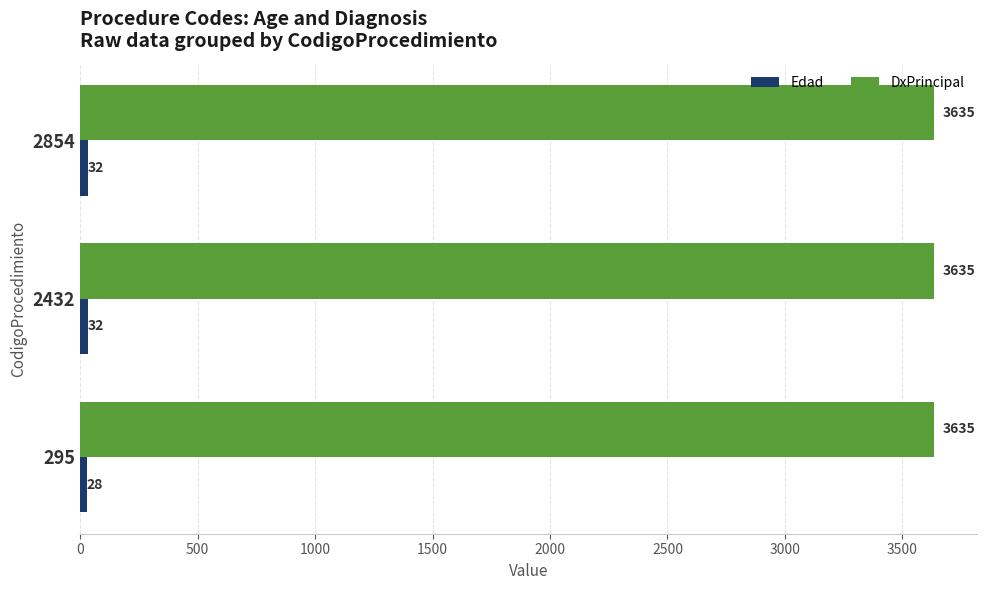

What is the spread (max minus min) of values at 2432?

3603.0